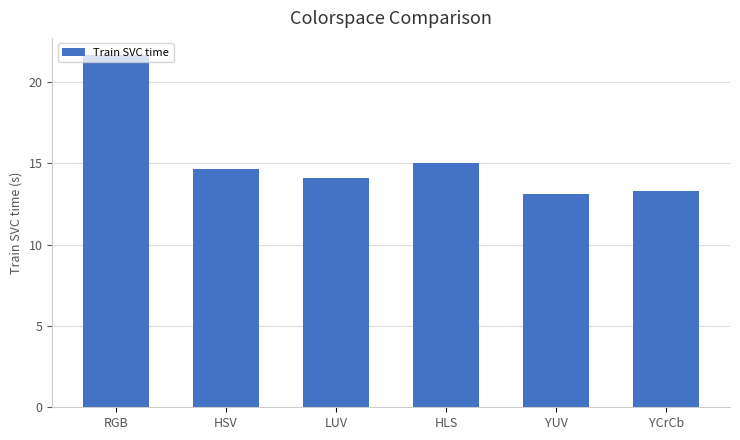

Which category has the highest value across all series?

RGB